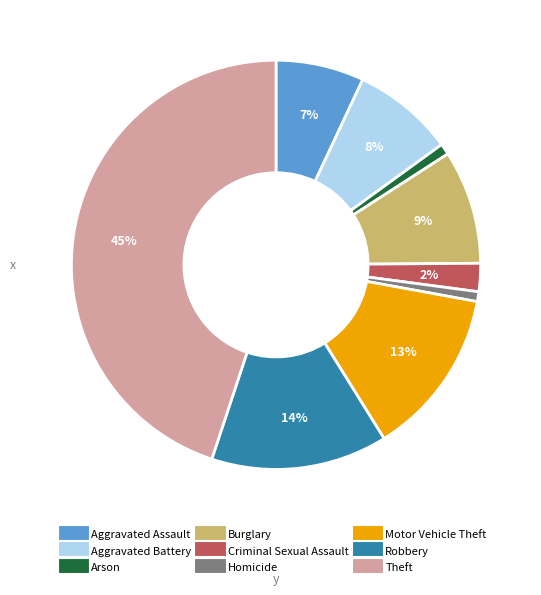

How many slices are in this pie chart?

9